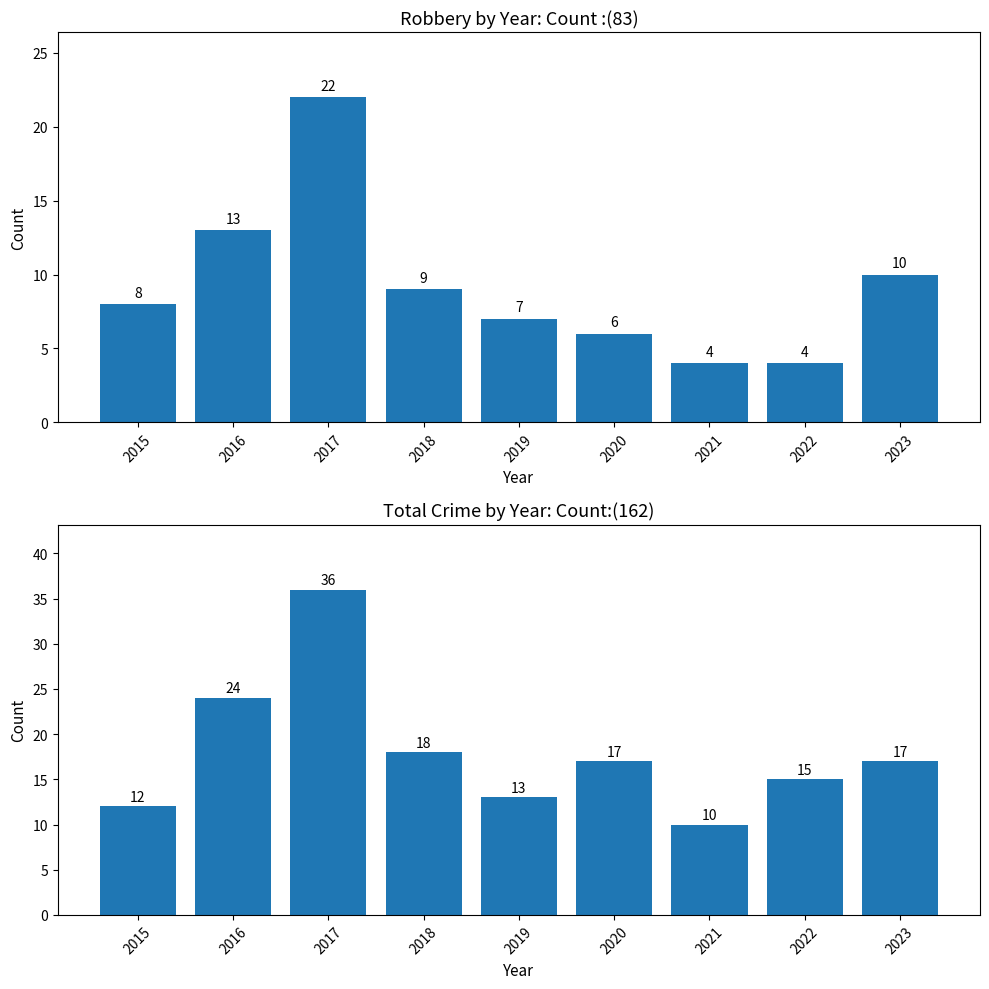

How many categories are shown in the chart?

9